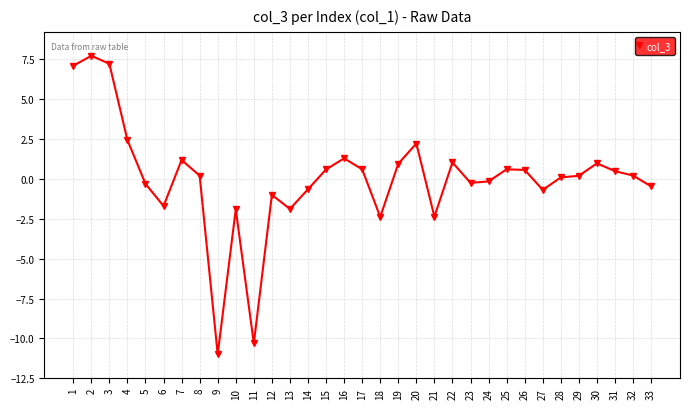

What is the difference between the maximum and minimum values?

18.7